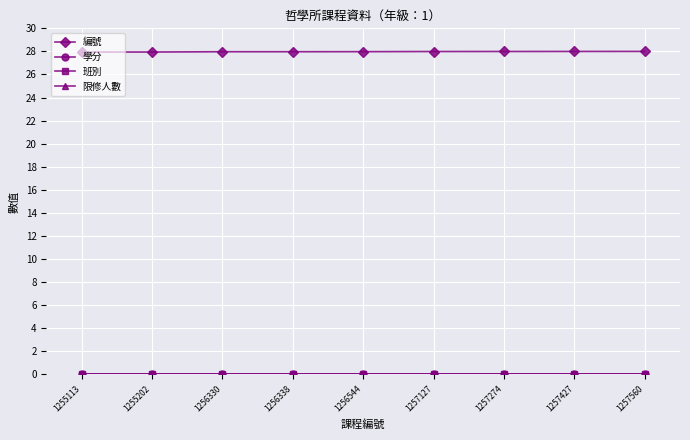

What is the maximum value shown in the chart?

28.0